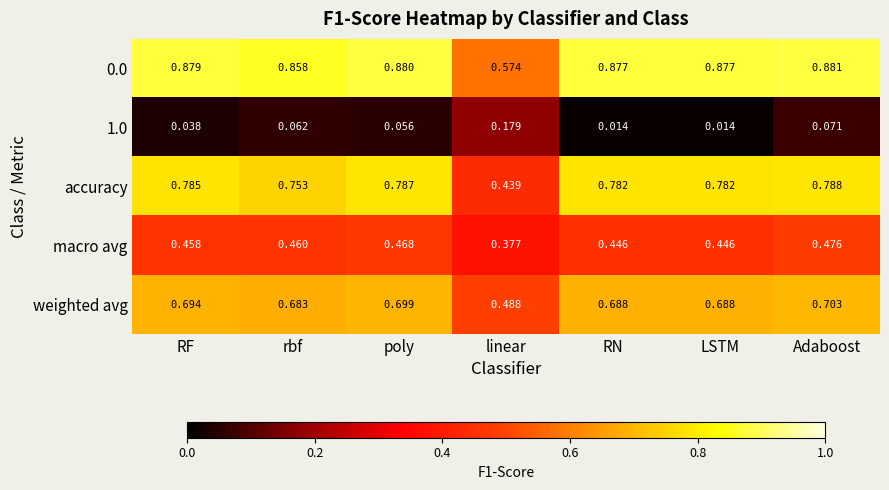

At which category is the sum across all series the highest?

Adaboost